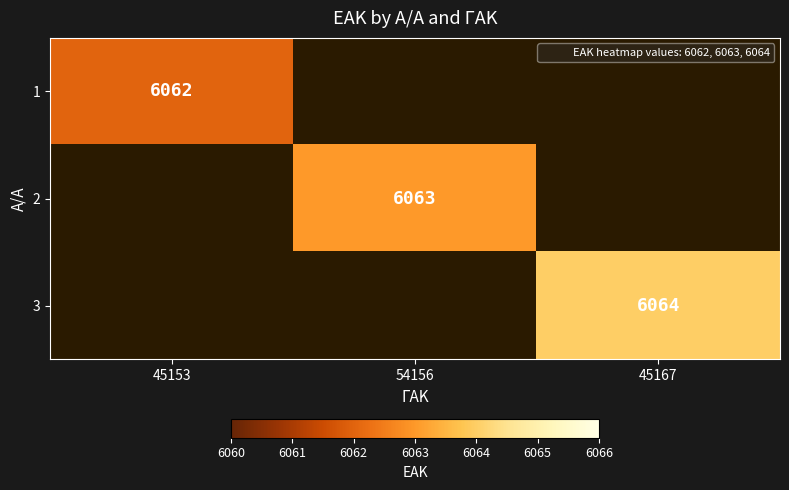

At which label does 2 reach its peak?

45153